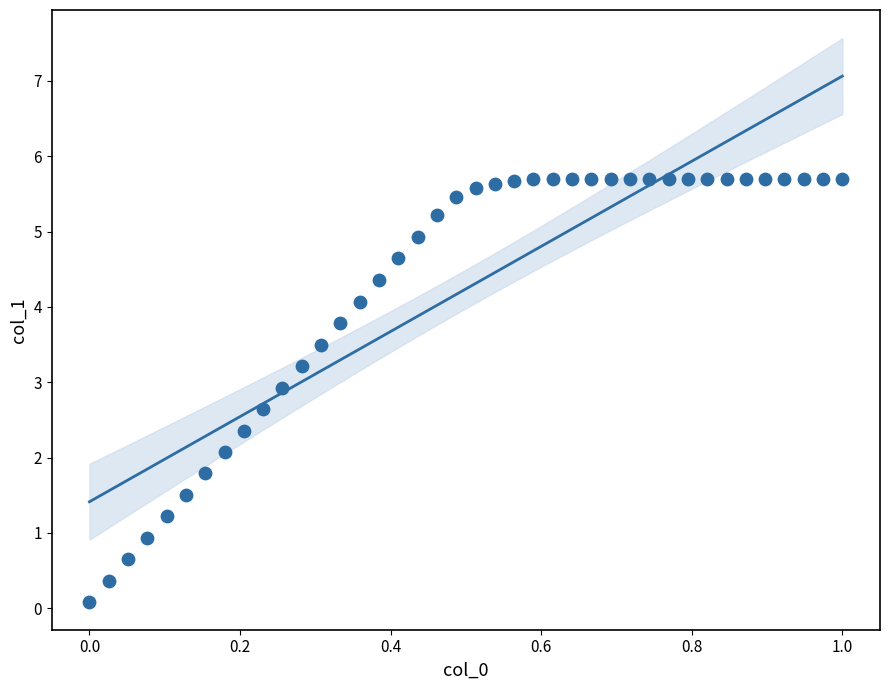

What is the range of X values (max minus min)?

1.0